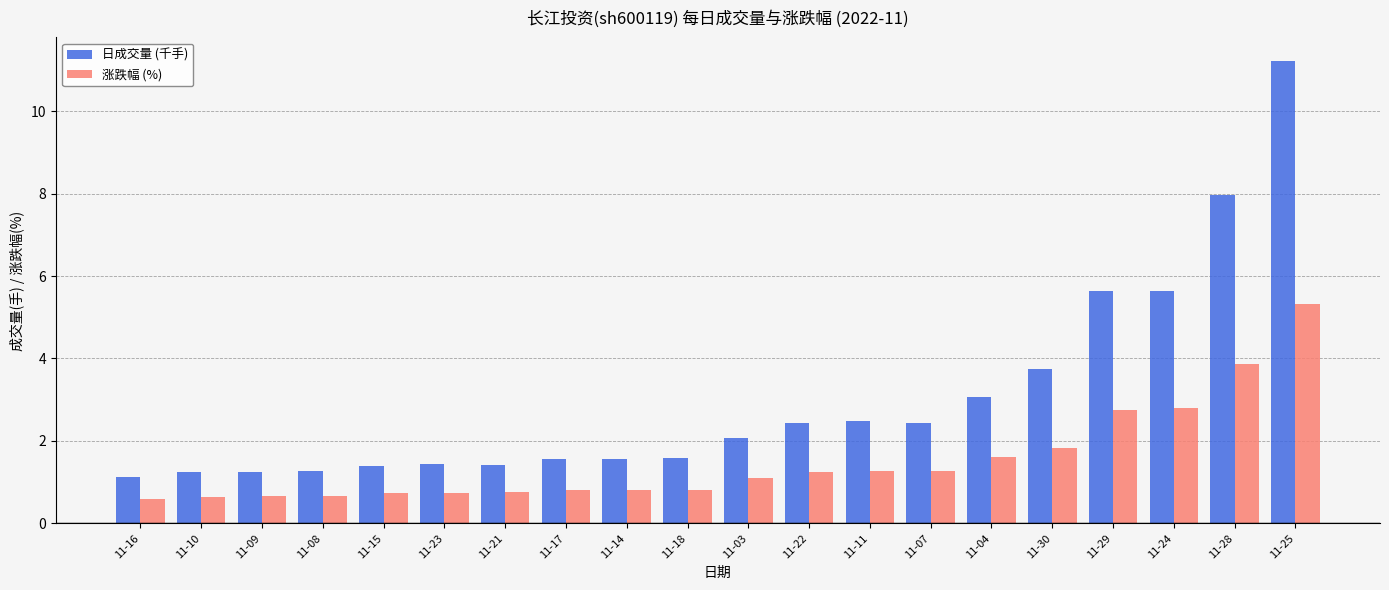

Which series has the largest range (max minus min)?

日成交量 (千手)